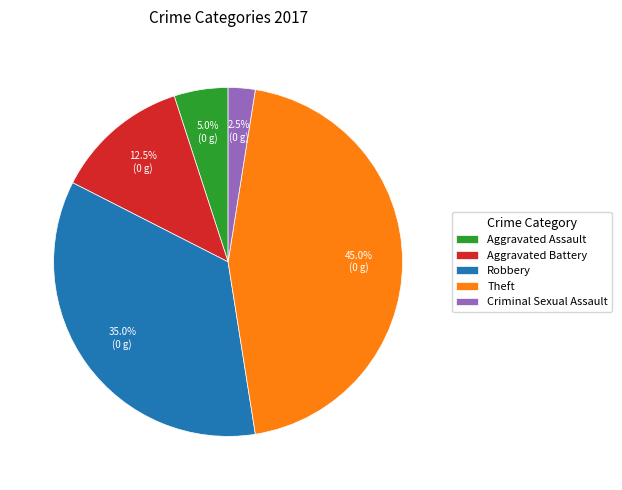

Rank the categories by value from lowest to highest.

Criminal Sexual Assault, Aggravated Assault, Aggravated Battery, Robbery, Theft